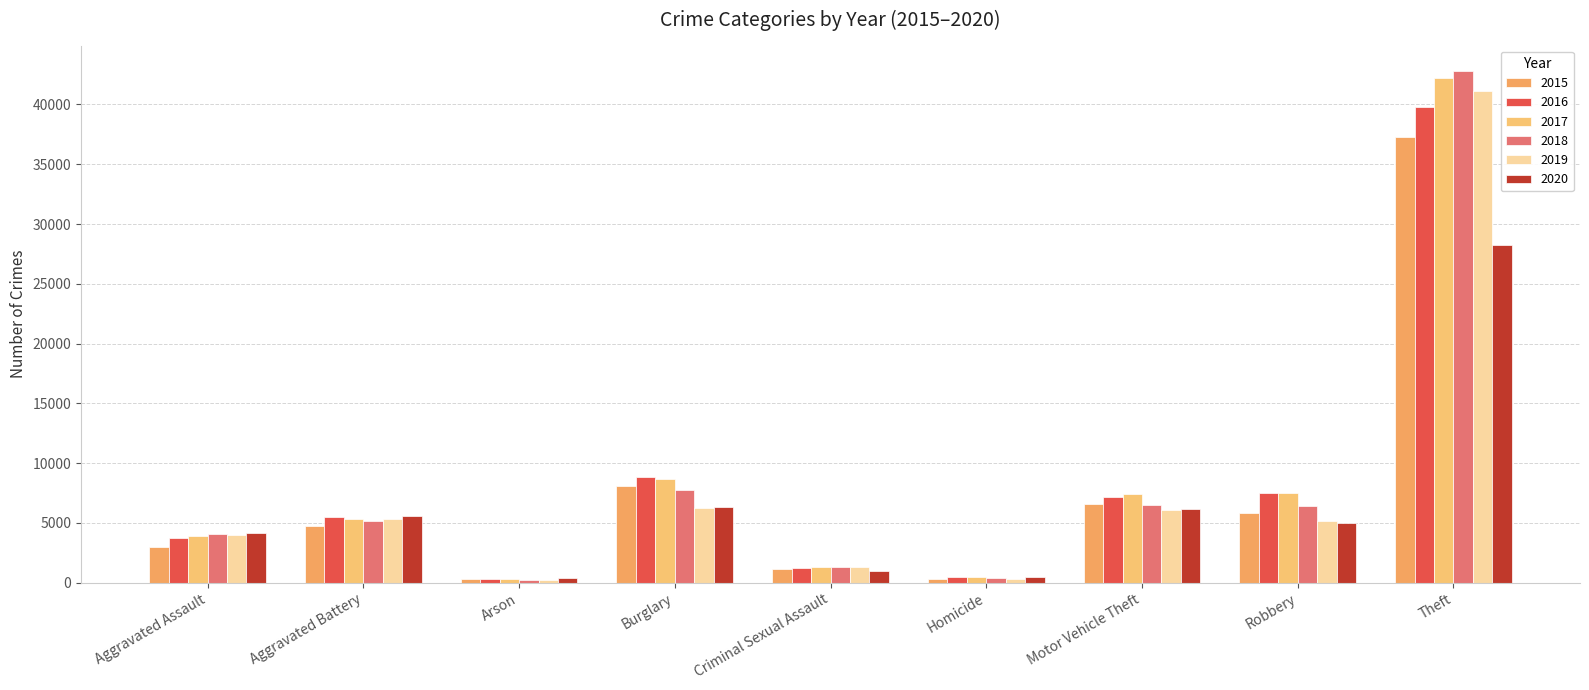

Reading left to right, list all the values displayed in this chart.

2015: Aggravated Assault=2984	Aggravated Battery=4722	Arson=284	Burglary=8075	Criminal Sexual Assault=1172	Homicide=325	Motor Vehicle Theft=6546	Robbery=5866	Theft=37245
2016: Aggravated Assault=3780	Aggravated Battery=5462	Arson=347	Burglary=8883	Criminal Sexual Assault=1270	Homicide=496	Motor Vehicle Theft=7147	Robbery=7496	Theft=39766
2017: Aggravated Assault=3879	Aggravated Battery=5342	Arson=312	Burglary=8666	Criminal Sexual Assault=1350	Homicide=469	Motor Vehicle Theft=7435	Robbery=7524	Theft=42202
2018: Aggravated Assault=4060	Aggravated Battery=5186	Arson=245	Burglary=7760	Criminal Sexual Assault=1341	Homicide=385	Motor Vehicle Theft=6524	Robbery=6410	Theft=42781
2019: Aggravated Assault=3984	Aggravated Battery=5314	Arson=245	Burglary=6256	Criminal Sexual Assault=1305	Homicide=335	Motor Vehicle Theft=6080	Robbery=5189	Theft=41112
2020: Aggravated Assault=4144	Aggravated Battery=5561	Arson=387	Burglary=6313	Criminal Sexual Assault=1015	Homicide=518	Motor Vehicle Theft=6162	Robbery=5010	Theft=28261